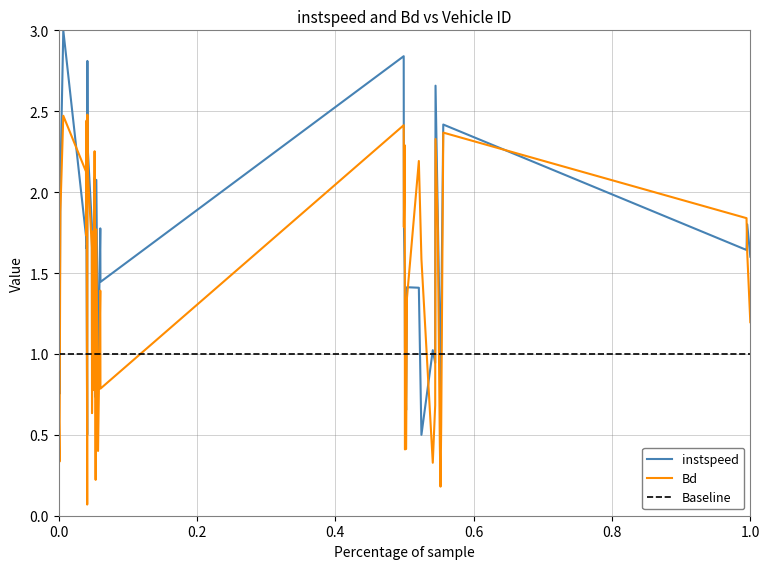

Is this an area chart (filled region under the line)?

No